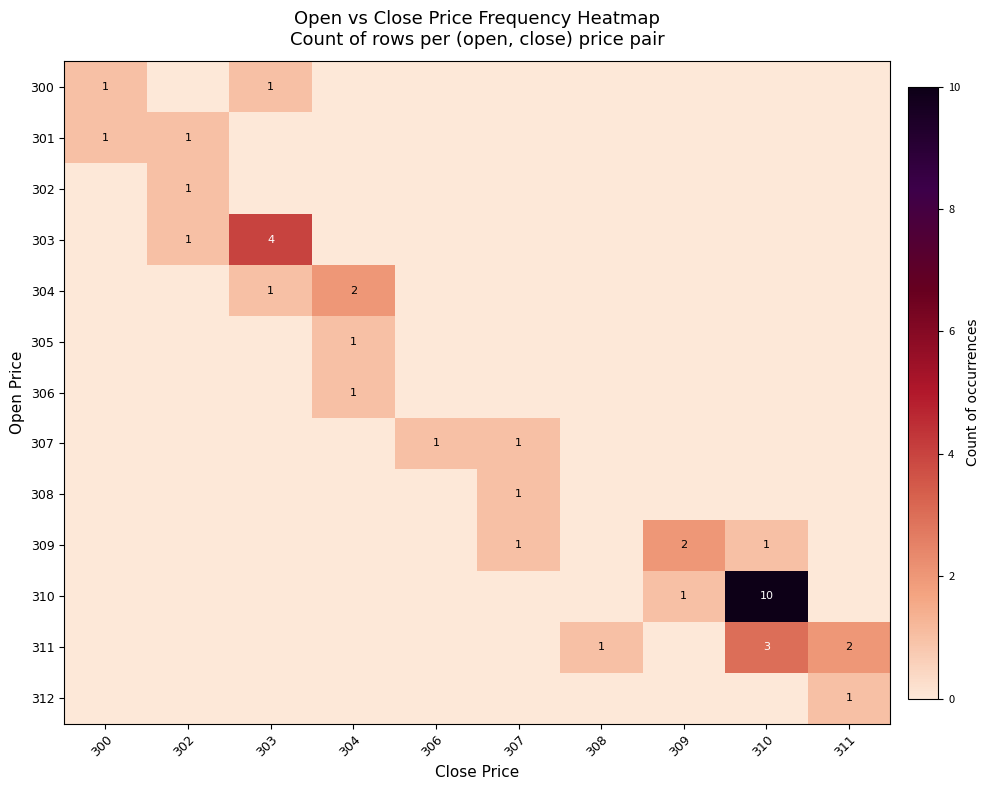

The 308 series shows 1 at 307. True or false?

True